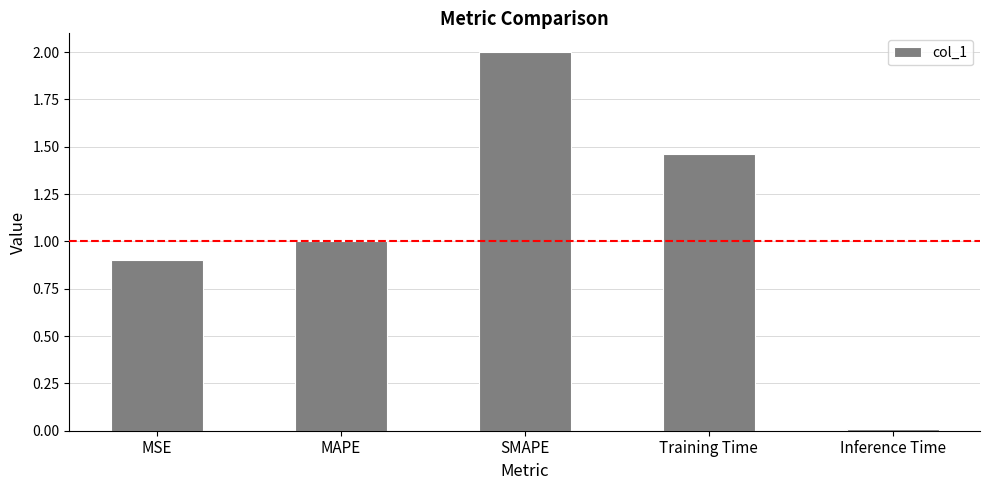

Which category has the lowest value across all series?

Inference Time